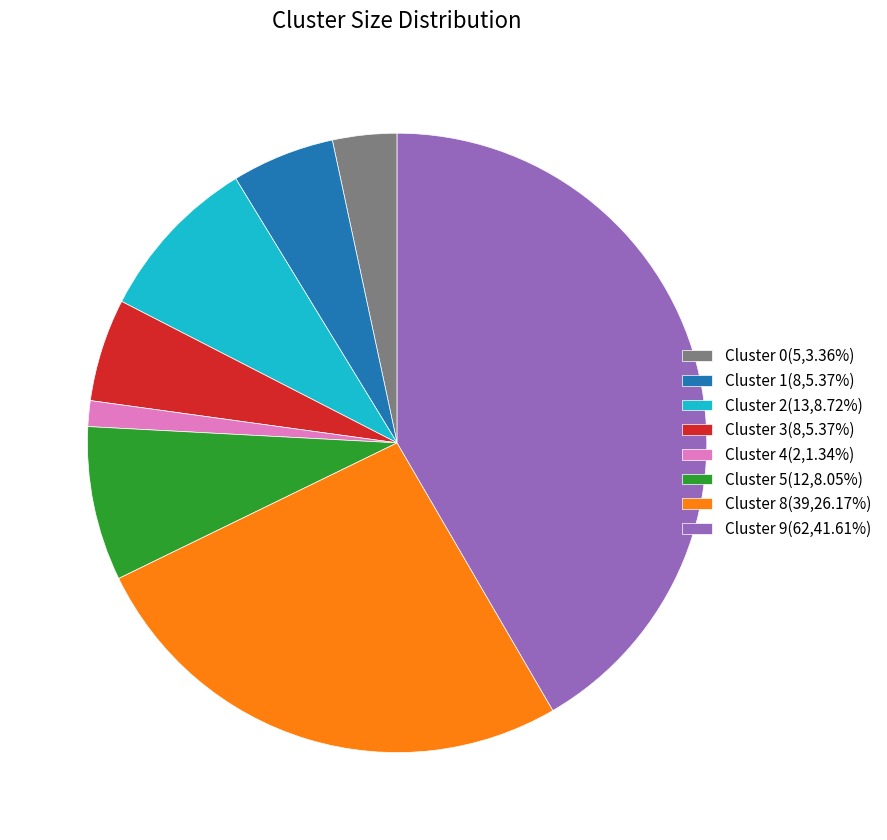

Does Cluster 1 account for over 50% of the chart?

No